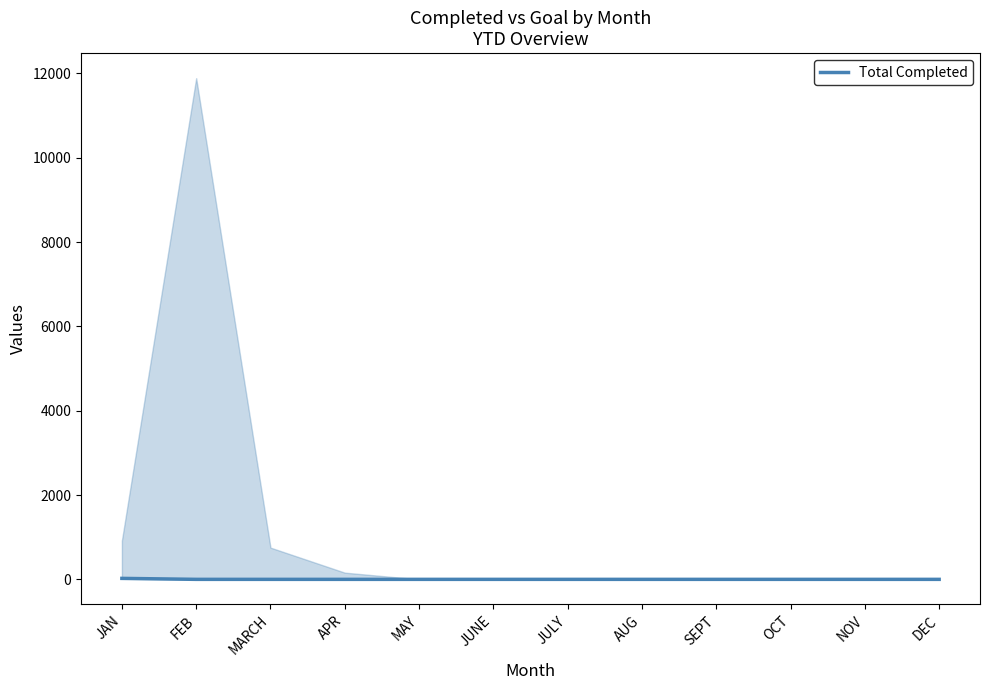

What is the change in value from JAN to JULY?

-23